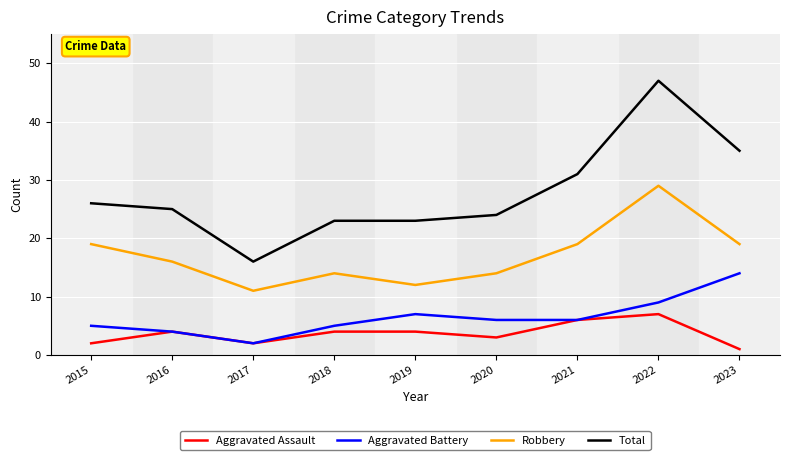

True or false: Robbery and Aggravated Battery cross at least once.

False